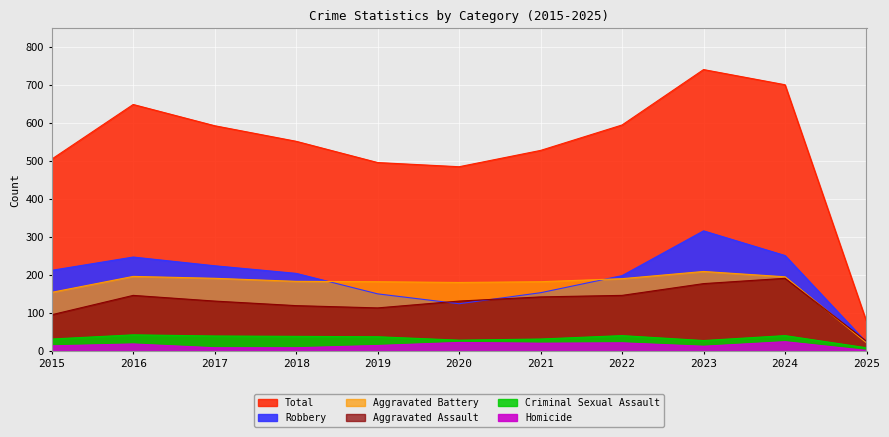

At which category is the sum across all series the highest?

2023